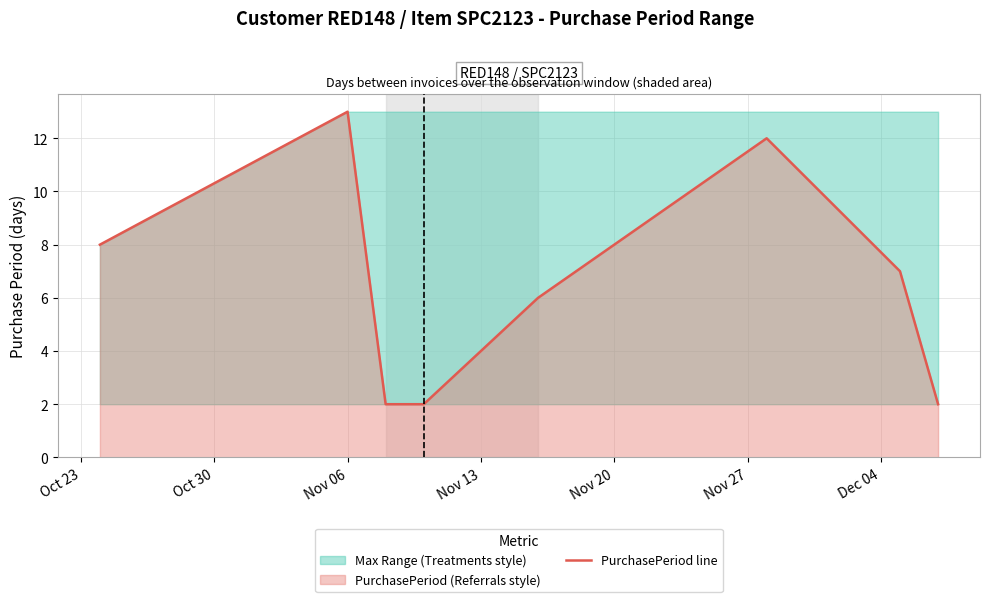

What is the difference between the maximum and minimum values?

11